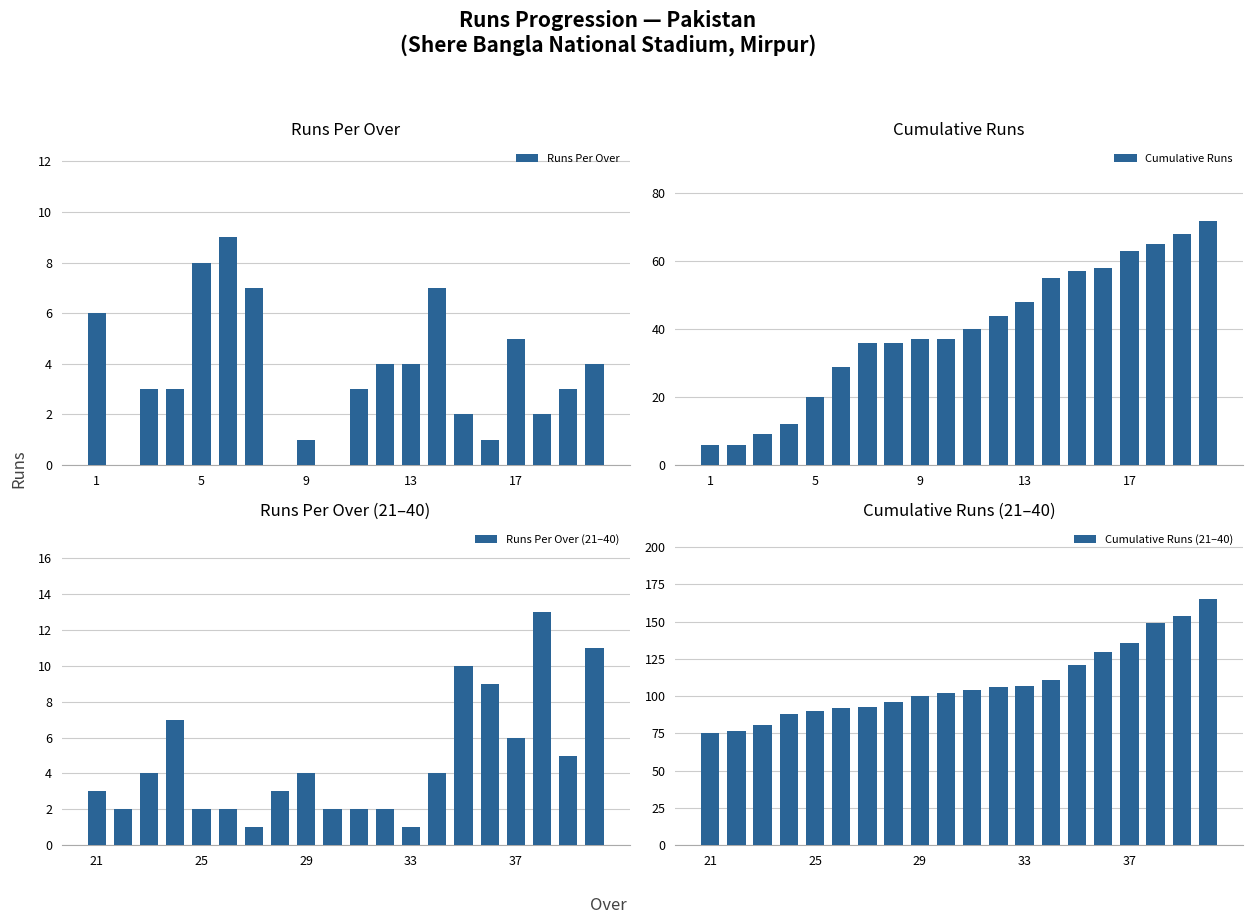

What is the sum of all Runs Per Over values?

72